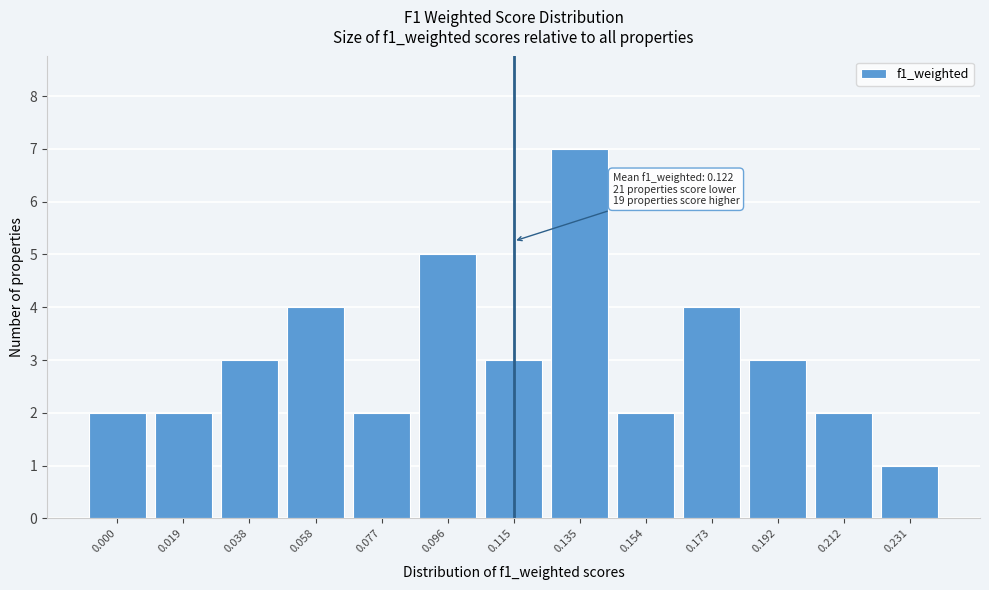

Reading left to right, extract all data points from this chart.

0.000=2	0.019=2	0.038=3	0.058=4	0.077=2	0.096=5	0.115=3	0.135=7	0.154=2	0.173=4	0.192=3	0.212=2	0.231=1